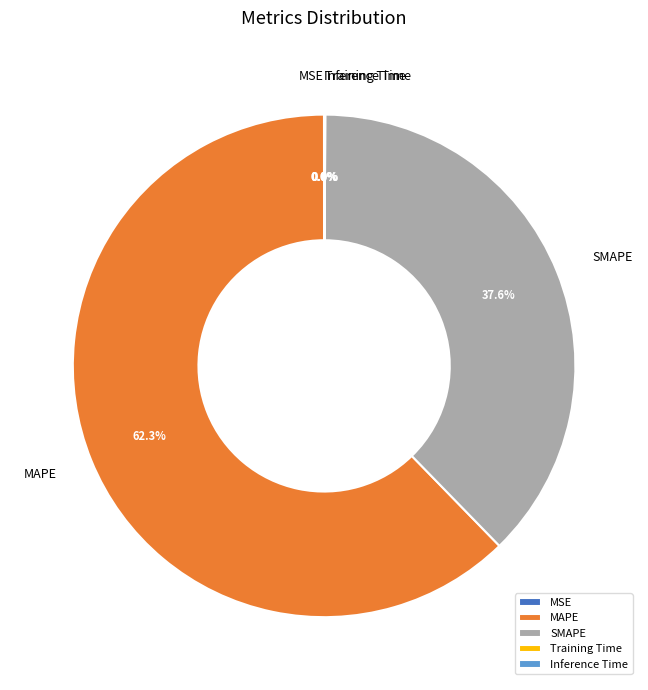

What is the largest slice in the pie chart?

MAPE